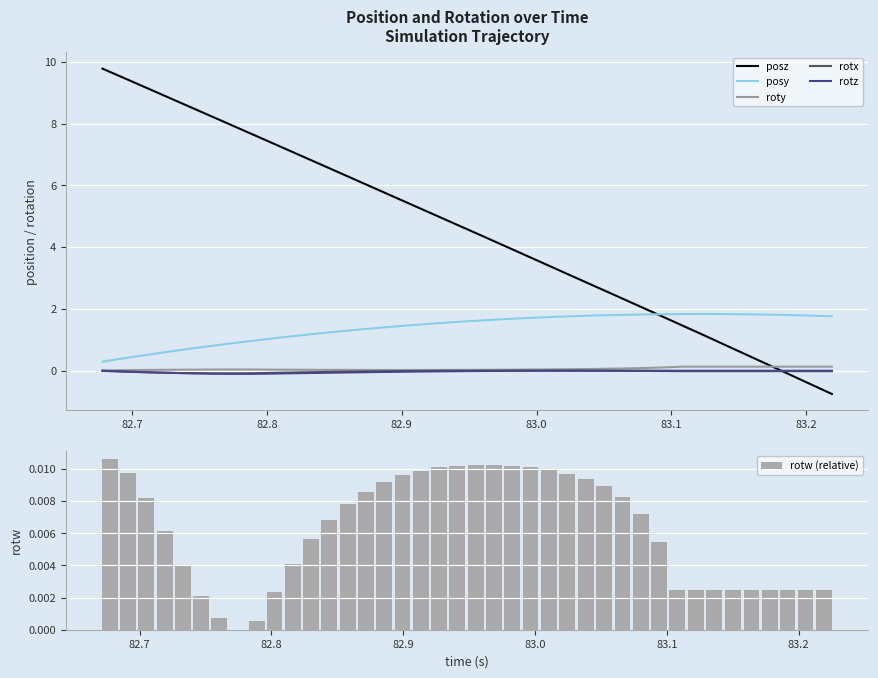

What is the minimum value shown in the chart?

-0.8